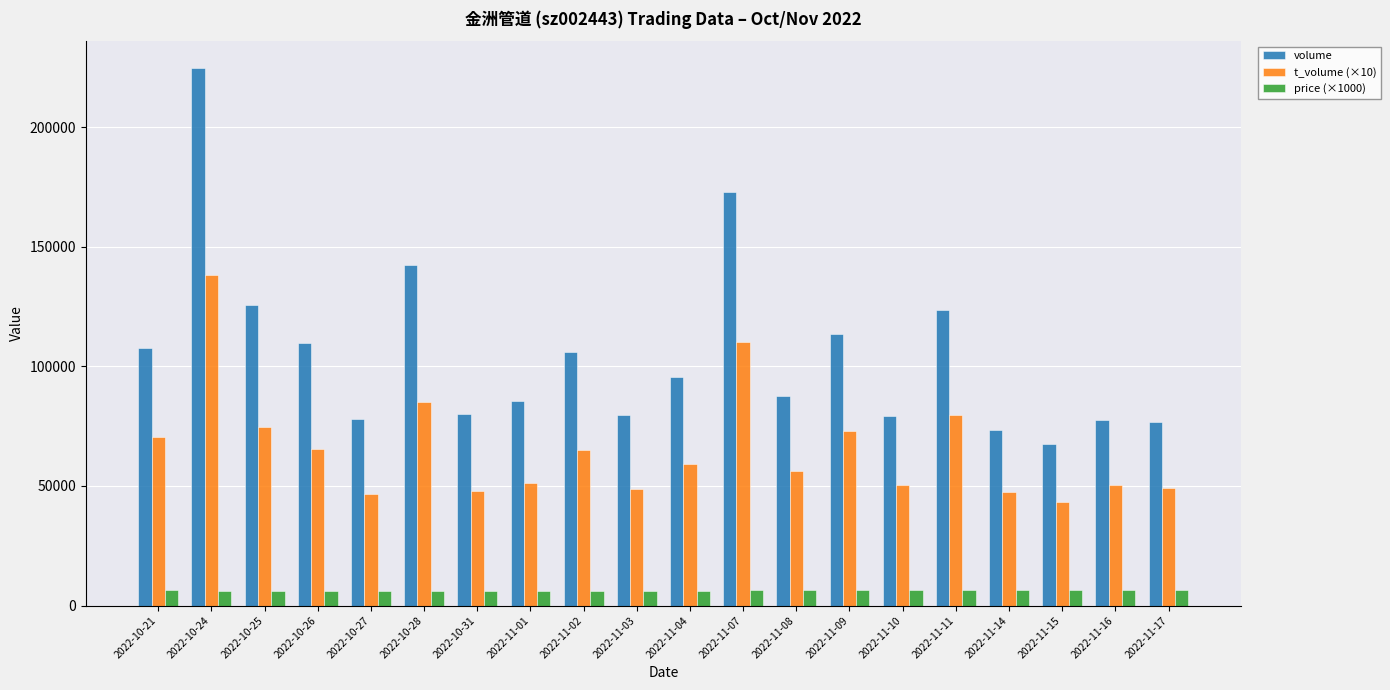

How many bars are there in total?

60